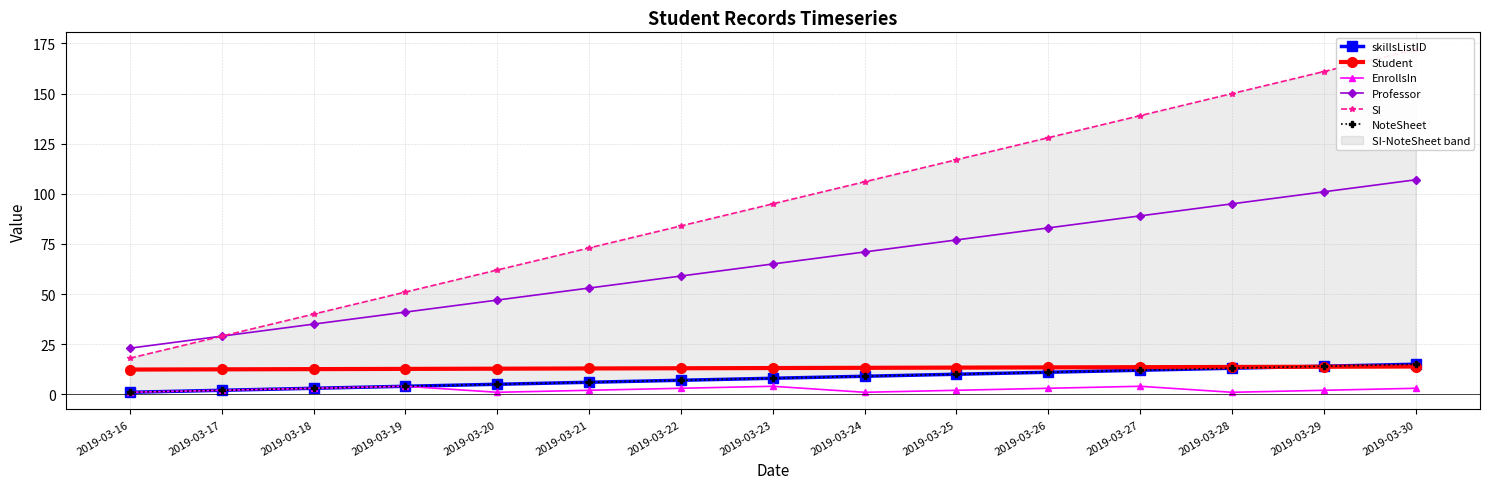

Reading right to left, transcribe all the data shown in this chart.

skillsListID: 2019-03-30=15.0	2019-03-29=14.0	2019-03-28=13.0	2019-03-27=12.0	2019-03-26=11.0	2019-03-25=10.0	2019-03-24=9.0	2019-03-23=8.0	2019-03-22=7.0	2019-03-21=6.0	2019-03-20=5.0	2019-03-19=4.0	2019-03-18=3.0	2019-03-17=2.0	2019-03-16=1.0
Student: 2019-03-30=13.9	2019-03-29=13.7	2019-03-28=13.6	2019-03-27=13.5	2019-03-26=13.4	2019-03-25=13.3	2019-03-24=13.2	2019-03-23=13.1	2019-03-22=13.0	2019-03-21=12.9	2019-03-20=12.8	2019-03-19=12.7	2019-03-18=12.6	2019-03-17=12.5	2019-03-16=12.3
EnrollsIn: 2019-03-30=3.0	2019-03-29=2.0	2019-03-28=1.0	2019-03-27=4.0	2019-03-26=3.0	2019-03-25=2.0	2019-03-24=1.0	2019-03-23=4.0	2019-03-22=3.0	2019-03-21=2.0	2019-03-20=1.0	2019-03-19=4.0	2019-03-18=3.0	2019-03-17=2.0	2019-03-16=1.0
Professor: 2019-03-30=107.0	2019-03-29=101.0	2019-03-28=95.0	2019-03-27=89.0	2019-03-26=83.0	2019-03-25=77.0	2019-03-24=71.0	2019-03-23=65.0	2019-03-22=59.0	2019-03-21=53.0	2019-03-20=47.0	2019-03-19=41.0	2019-03-18=35.0	2019-03-17=29.0	2019-03-16=23.0
SI: 2019-03-30=172.0	2019-03-29=161.0	2019-03-28=150.0	2019-03-27=139.0	2019-03-26=128.0	2019-03-25=117.0	2019-03-24=106.0	2019-03-23=95.0	2019-03-22=84.0	2019-03-21=73.0	2019-03-20=62.0	2019-03-19=51.0	2019-03-18=40.0	2019-03-17=29.0	2019-03-16=18.0
NoteSheet: 2019-03-30=15.0	2019-03-29=14.0	2019-03-28=13.0	2019-03-27=12.0	2019-03-26=11.0	2019-03-25=10.0	2019-03-24=9.0	2019-03-23=8.0	2019-03-22=7.0	2019-03-21=6.0	2019-03-20=5.0	2019-03-19=4.0	2019-03-18=3.0	2019-03-17=2.0	2019-03-16=1.0